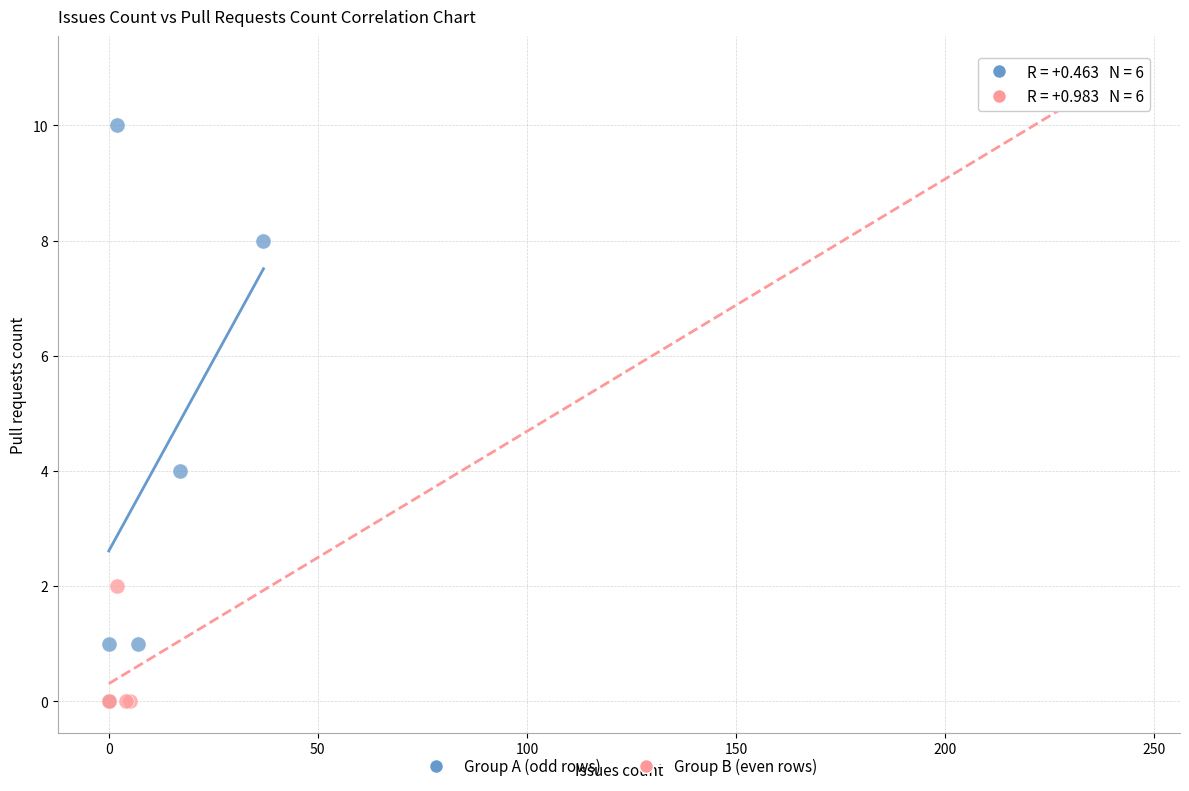

Which series contains the highest Y value?

Group B (even rows)